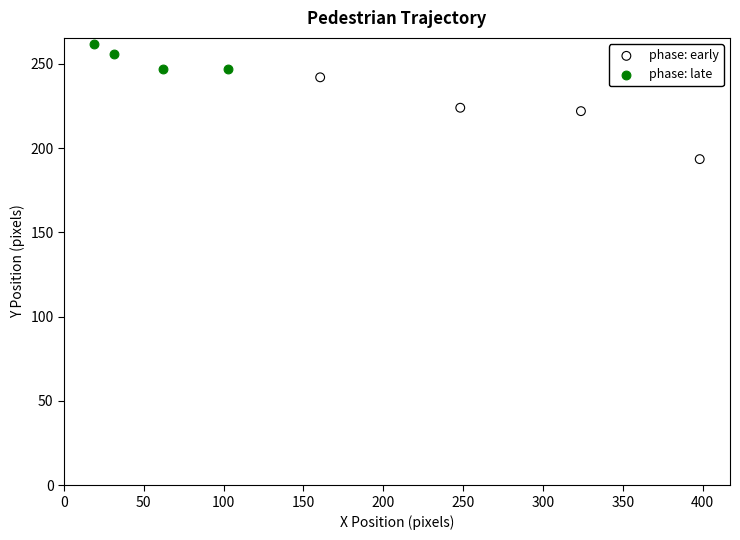

Which series reaches the minimum Y coordinate?

phase: early